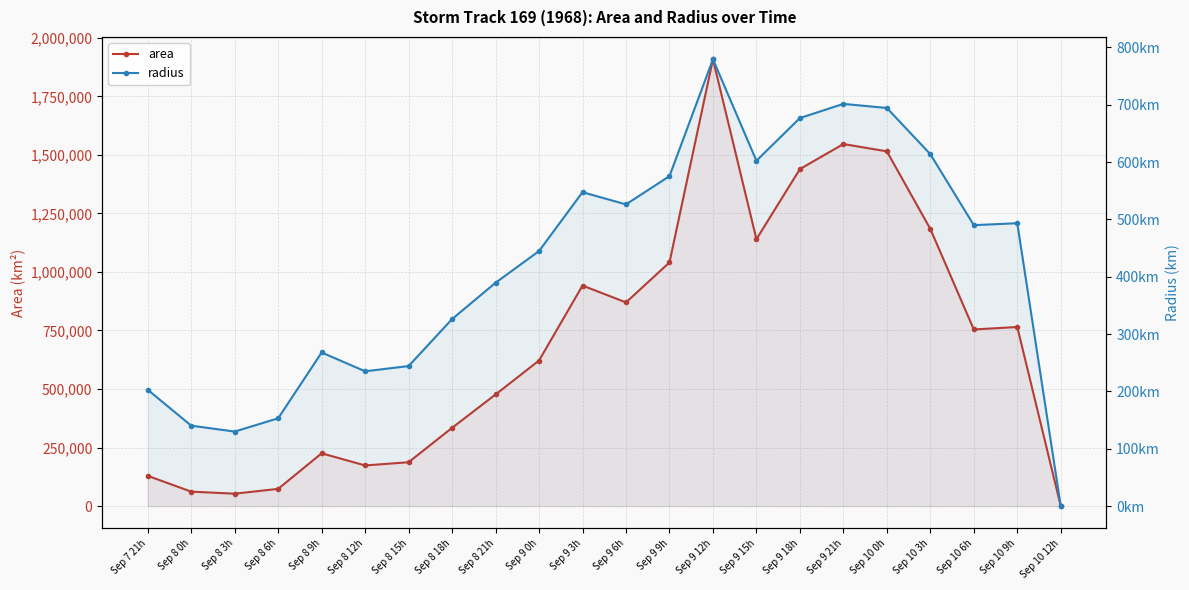

Reading right to left, list all the values displayed in this chart.

area: Sep 10 12h=0.0	Sep 10 9h=765000.0	Sep 10 6h=754375.0	Sep 10 3h=1183750.0	Sep 10 0h=1515000.0	Sep 9 21h=1546250.0	Sep 9 18h=1439375.0	Sep 9 15h=1140000.0	Sep 9 12h=1908125.0	Sep 9 9h=1040625.0	Sep 9 6h=870000.0	Sep 9 3h=941875.0	Sep 9 0h=621875.0	Sep 8 21h=476875.0	Sep 8 18h=334375.0	Sep 8 15h=187500.0	Sep 8 12h=173750.0	Sep 8 9h=225625.0	Sep 8 6h=73750.0	Sep 8 3h=53125.0	Sep 8 0h=61875.0	Sep 7 21h=129375.0
radius: Sep 10 12h=0.0	Sep 10 9h=493.5	Sep 10 6h=490.0	Sep 10 3h=613.8	Sep 10 0h=694.4	Sep 9 21h=701.6	Sep 9 18h=676.9	Sep 9 15h=602.4	Sep 9 12h=779.3	Sep 9 9h=575.5	Sep 9 6h=526.2	Sep 9 3h=547.5	Sep 9 0h=444.9	Sep 8 21h=389.6	Sep 8 18h=326.2	Sep 8 15h=244.3	Sep 8 12h=235.2	Sep 8 9h=268.0	Sep 8 6h=153.2	Sep 8 3h=130.0	Sep 8 0h=140.3	Sep 7 21h=202.9